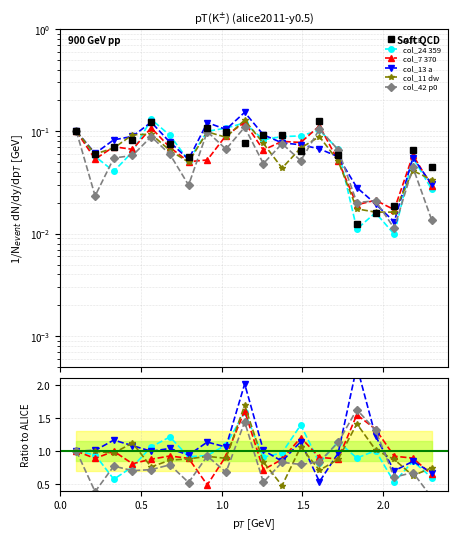

Reading left to right, what are all the values shown in this chart?

ALICE: 0.1	0.1	0.1	0.1	0.1	0.1	0.1	0.1	0.1	0.1	0.1	0.1	0.1	0.1	0.1	0.0	0.0	0.0	0.1	0.0
col_24 359: 1.0	0.9	0.6	0.8	1.1	1.2	0.9	0.9	1.1	1.6	0.9	1.0	1.4	0.8	1.1	0.9	1.0	0.5	0.8	0.6
col_7 370: 1.0	0.9	1.0	0.8	0.9	0.9	0.9	0.5	0.9	1.6	0.7	0.9	1.2	0.9	0.9	1.5	1.3	0.9	0.9	0.6
col_13 a: 1.0	1.0	1.2	1.1	1.0	1.0	0.9	1.1	1.1	2.0	1.0	0.8	1.1	0.5	1.0	2.3	1.2	0.7	0.8	0.7
col_11 dw: 1.0	1.0	1.0	1.1	0.8	0.9	0.9	0.9	0.9	1.7	0.8	0.5	1.1	0.7	0.9	1.4	1.0	0.9	0.6	0.7
col_42 p0: 1.0	0.4	0.8	0.7	0.7	0.8	0.5	0.9	0.7	1.4	0.5	0.8	0.8	0.8	1.1	1.6	1.3	0.6	0.7	0.3